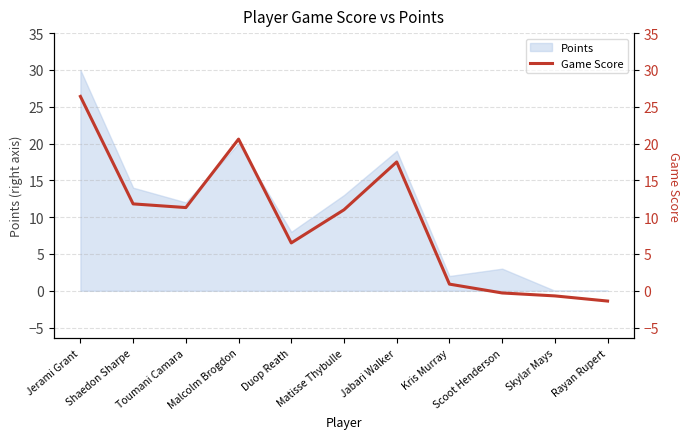

List the labels in order of value, largest first.

Jerami Grant, Malcolm Brogdon, Jabari Walker, Shaedon Sharpe, Toumani Camara, Matisse Thybulle, Duop Reath, Kris Murray, Scoot Henderson, Skylar Mays, Rayan Rupert